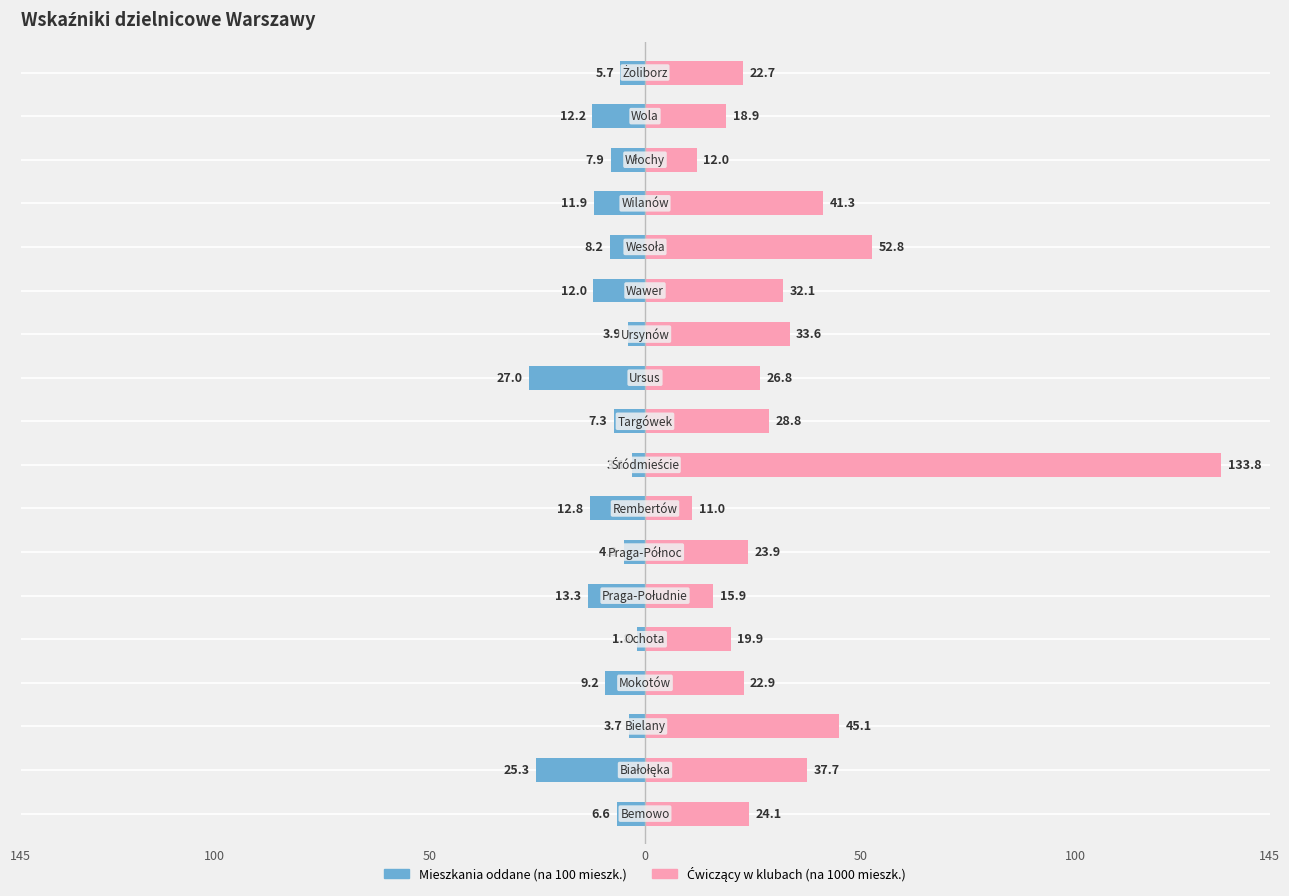

Reading right to left, transcribe all the data shown in this chart.

Mieszkania oddane do użytkowania na 100 mieszkańców: -5.7	-12.2	-7.9	-11.9	-8.2	-12.0	-3.9	-27.0	-7.3	-3.1	-12.8	-4.8	-13.3	-1.8	-9.2	-3.7	-25.3	-6.6
Ćwiczący w klubach sportowych na 1000 mieszkańców: 22.7	18.9	12.0	41.3	52.8	32.1	33.6	26.8	28.8	133.8	11.0	23.9	15.9	19.9	22.9	45.1	37.7	24.1